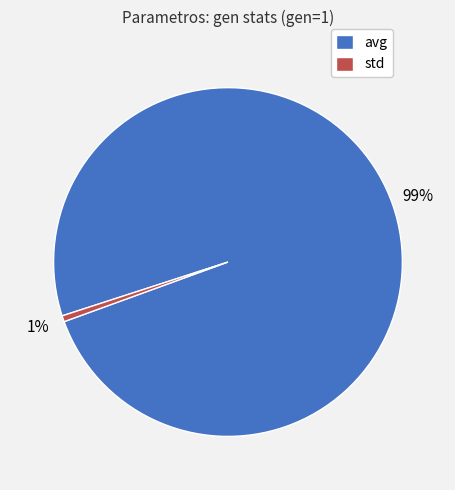

To the nearest percent, what is the average slice percentage?

50%